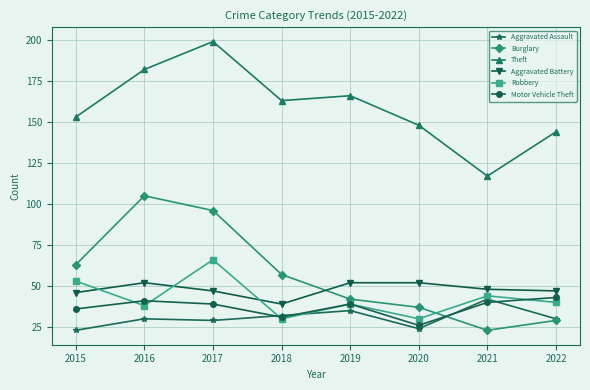

True or false: Robbery has more than 2 interior local peaks.

True